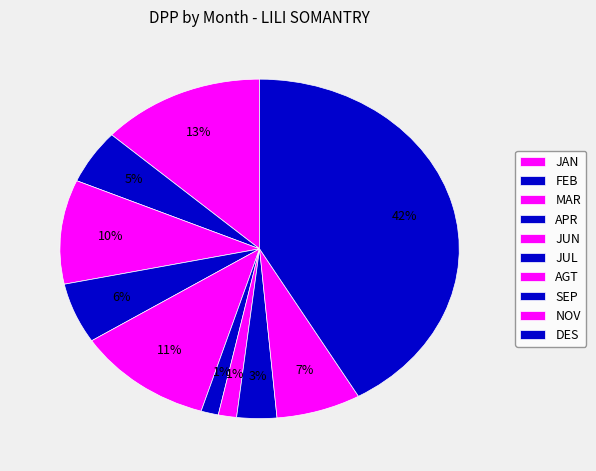

True or false: NOV accounts for 7% of the total.

True